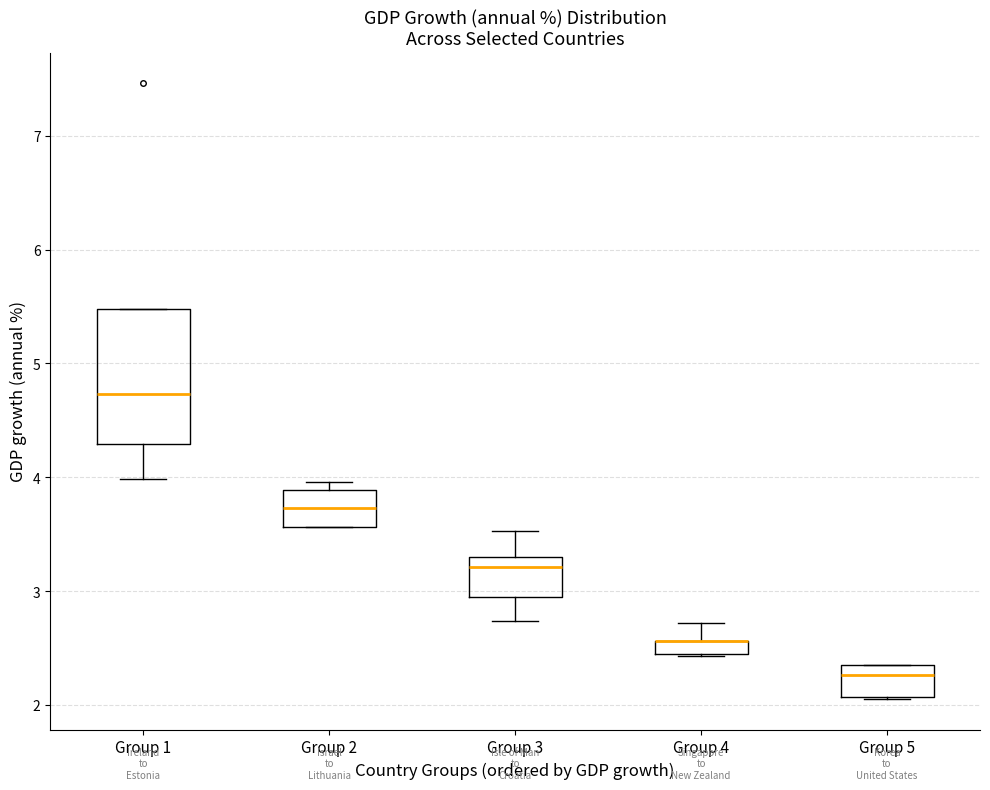

Comparing the boxes themselves (not the whiskers), which one is the tallest?

Group 1